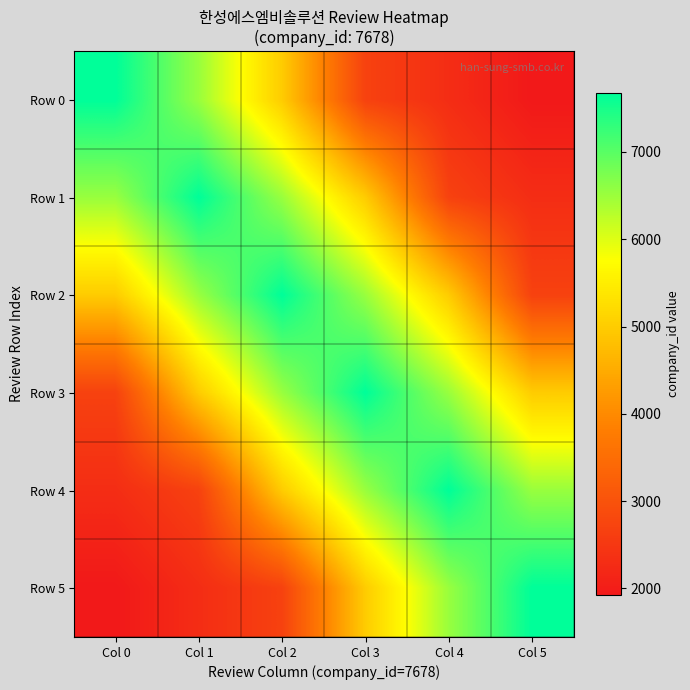

List the series in order of their peak value, highest first.

Row 0, Row 1, Row 2, Row 3, Row 4, Row 5